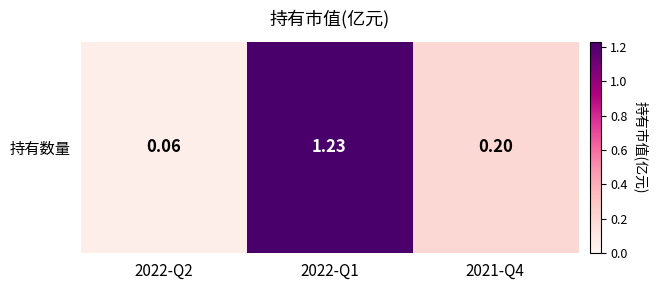

What is the minimum value shown in the chart?

0.1